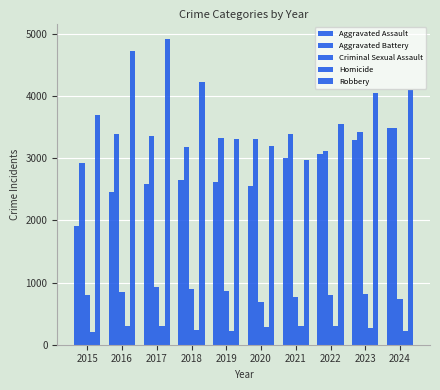

True or false: Homicide has a value of 455 at 2021.

False